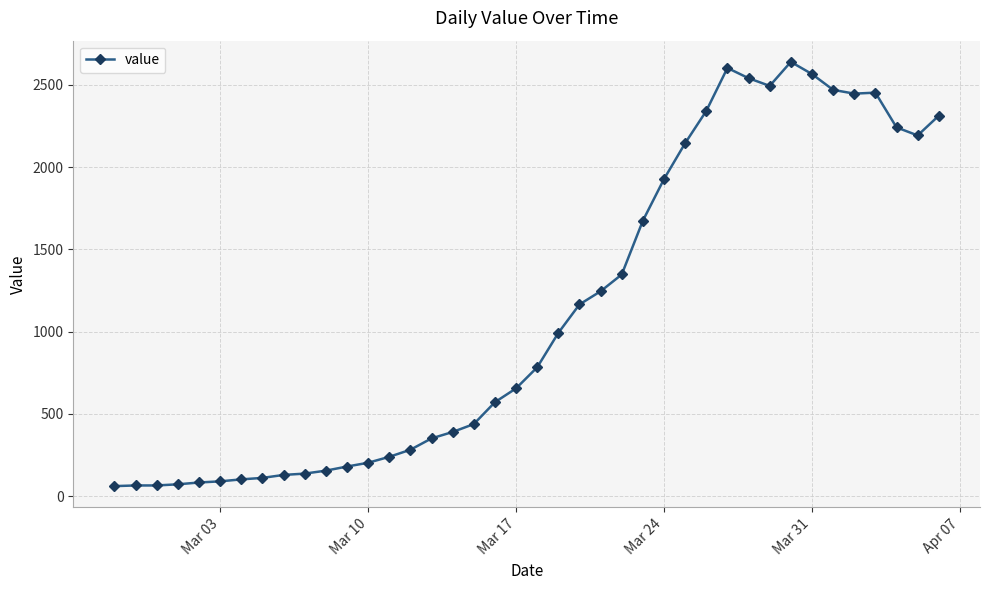

True or false: there are more than 2 points higher than both neighbors.

True